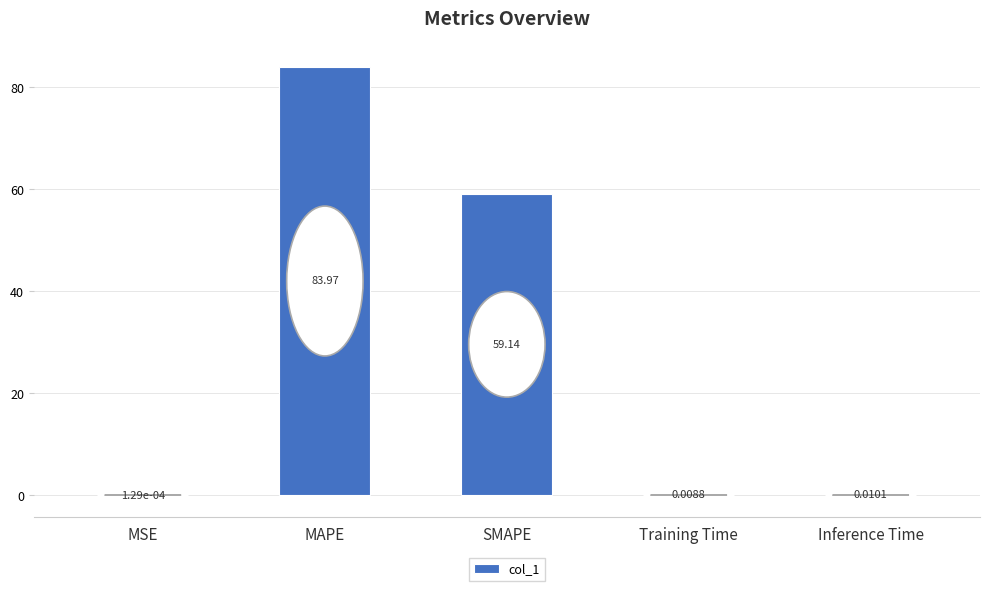

What is the sum of all values?

143.1